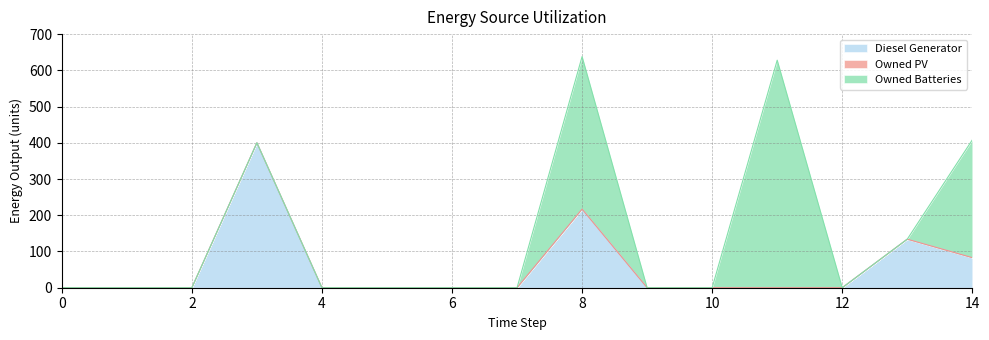

True or false: Owned PV and Diesel Generator intersect in this chart.

False